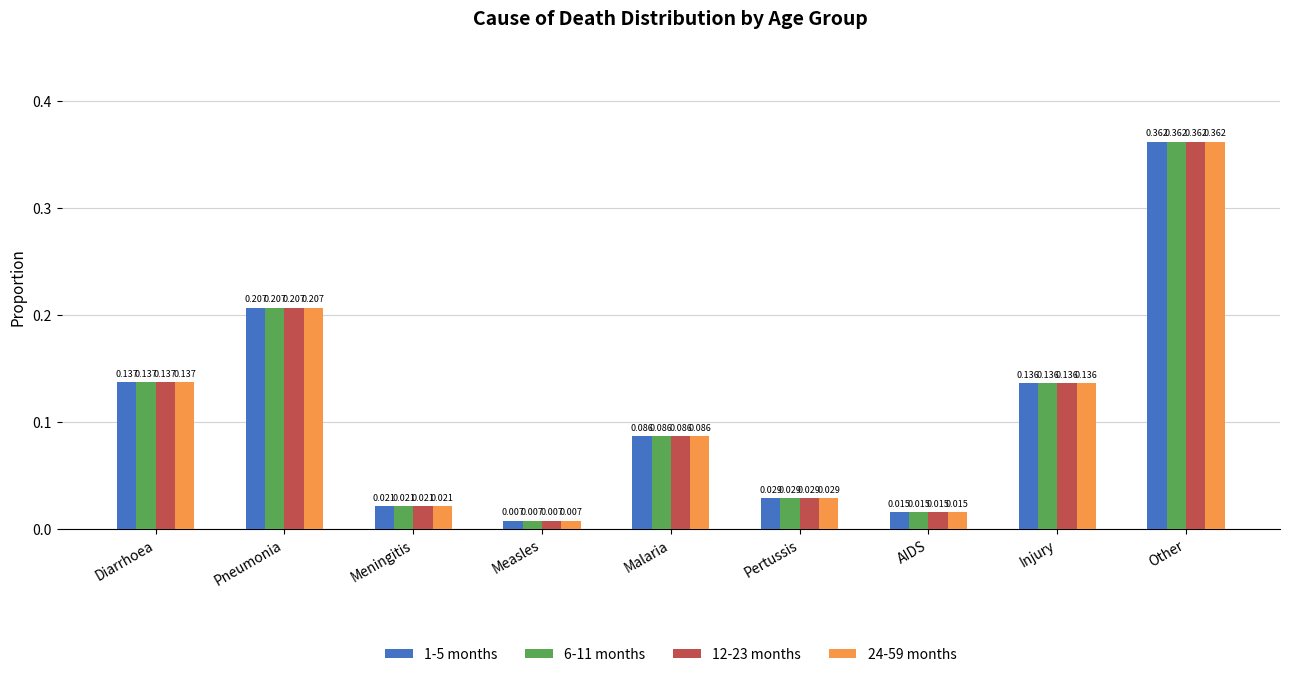

Is the value of 1-5 months at AIDS greater than the value of 24-59 months at Injury?

No